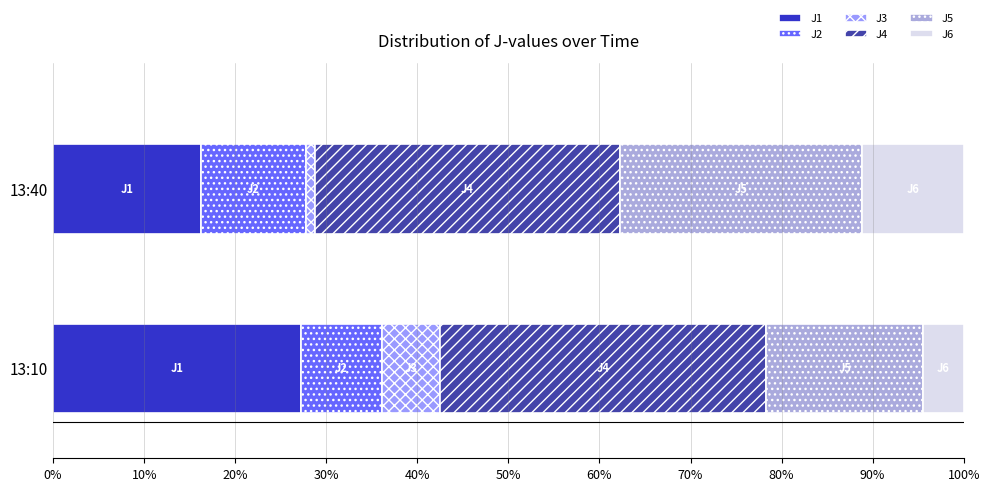

At which label does J1 reach its peak?

13:10